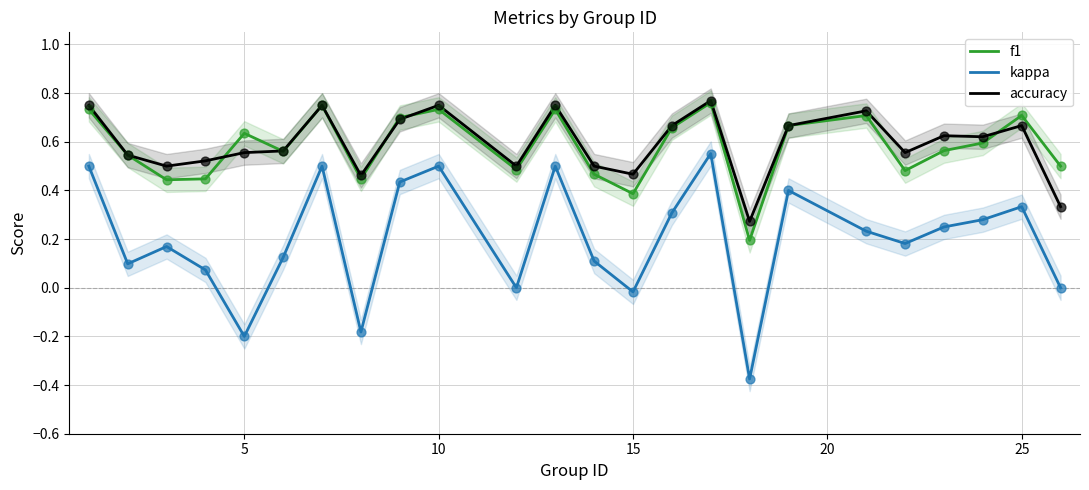

True or false: f1 and kappa cross at least once.

False